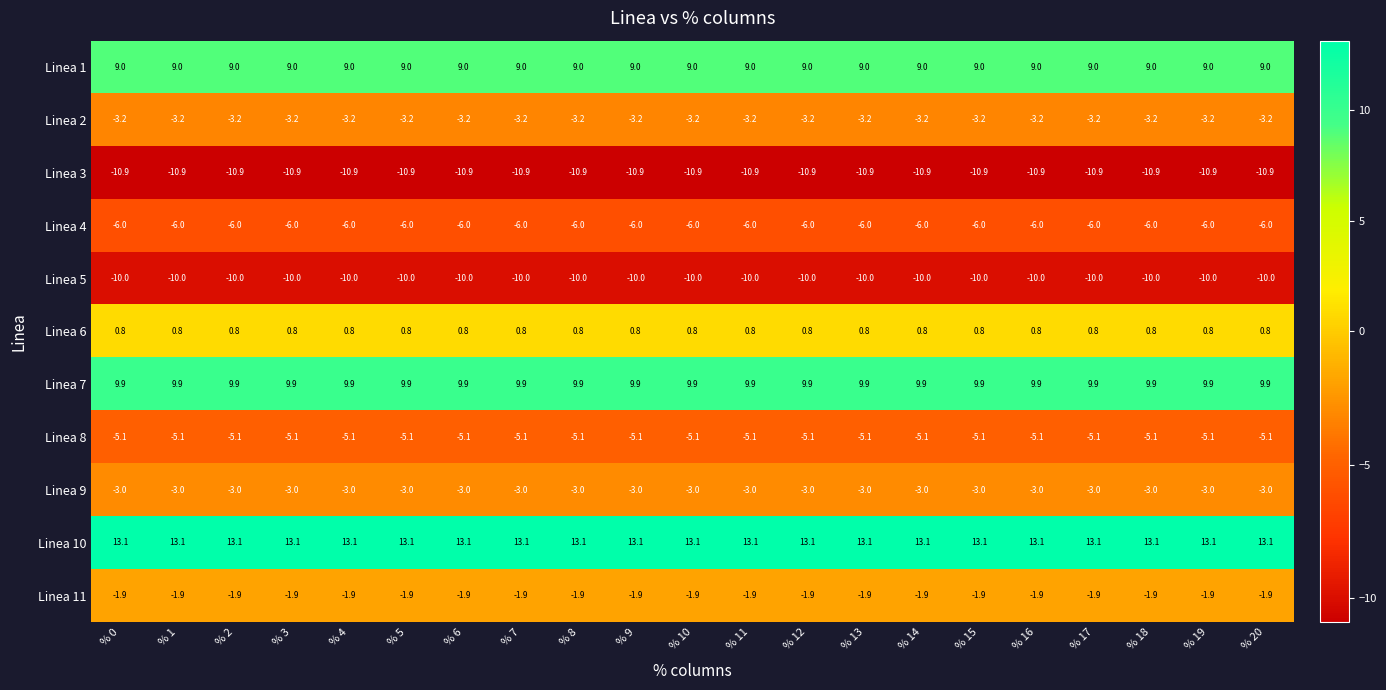

What is the sum of all Linea 8 values?

-107.1